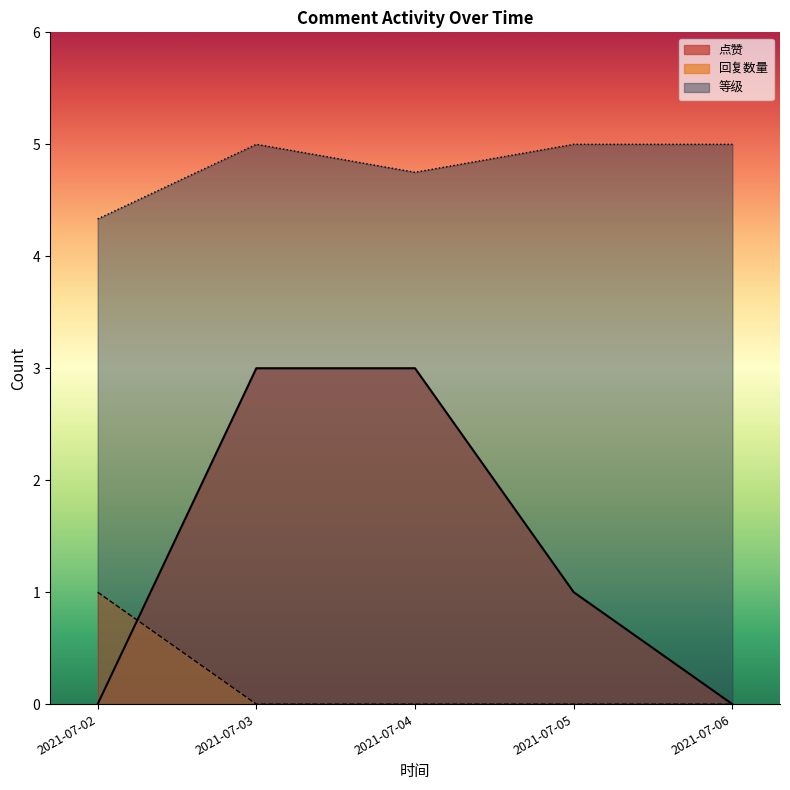

How many series are shown in this chart?

3